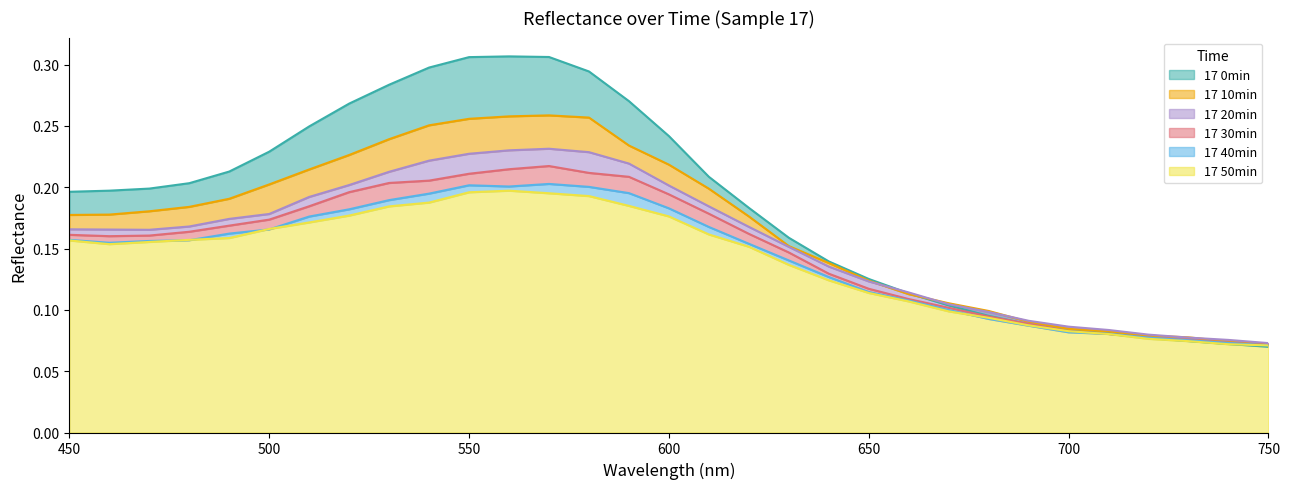

True or false: 17 30min and 17 50min intersect in this chart.

False